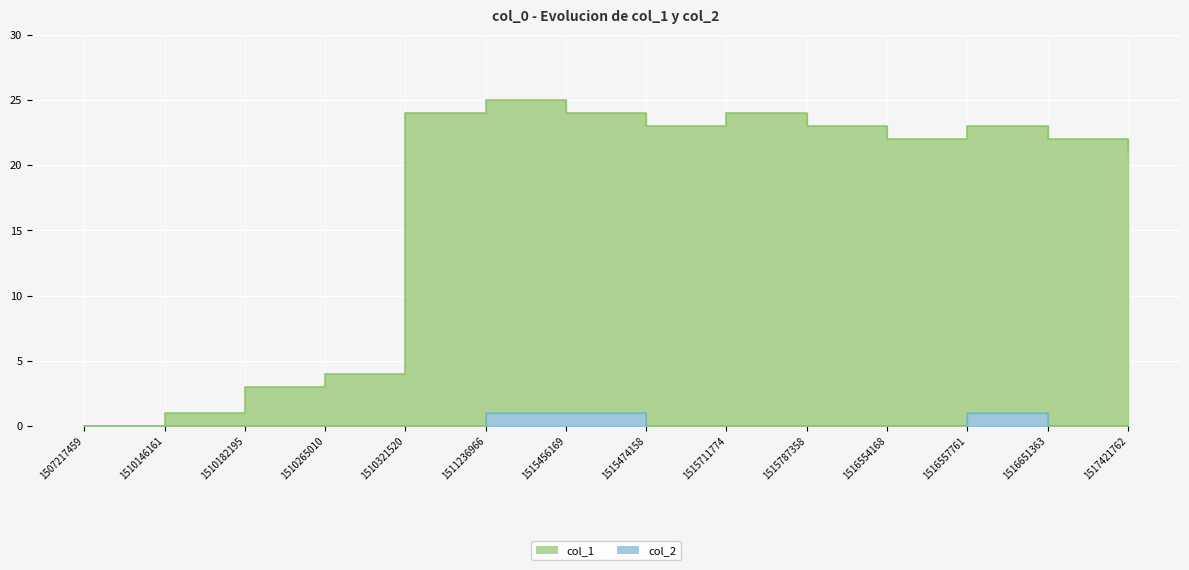

What is the spread (max minus min) of values at 1510146161?

1